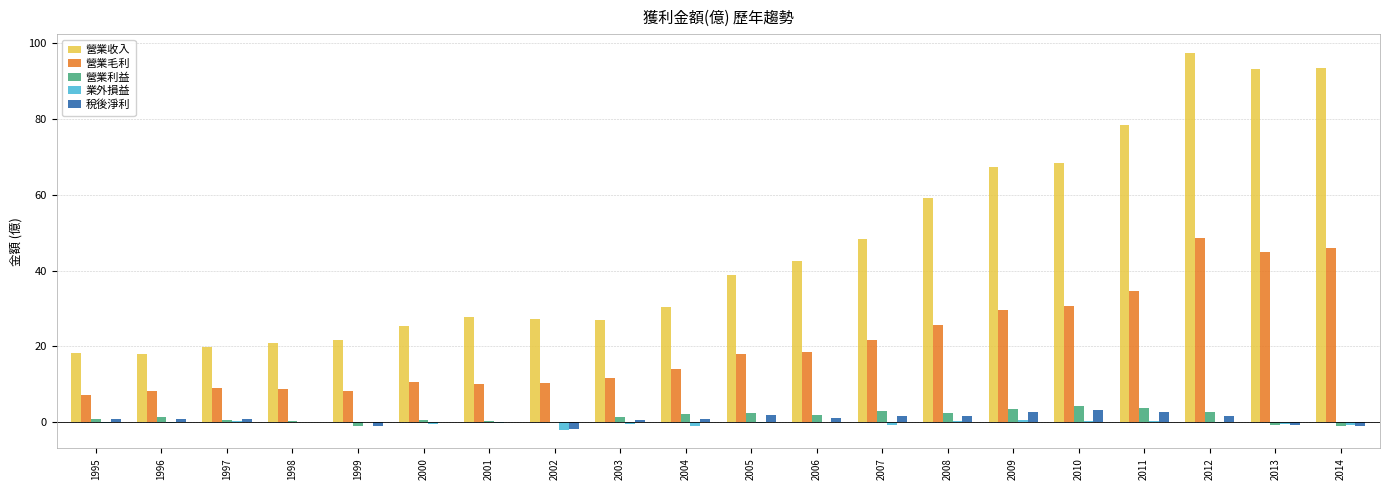

At which label does 營業收入 reach its peak?

2012